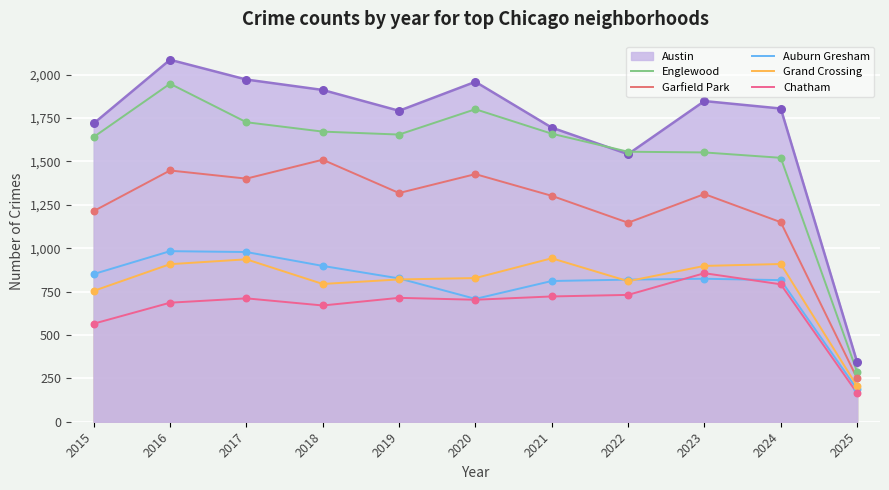

What is the total value across all series at 2016?

8059